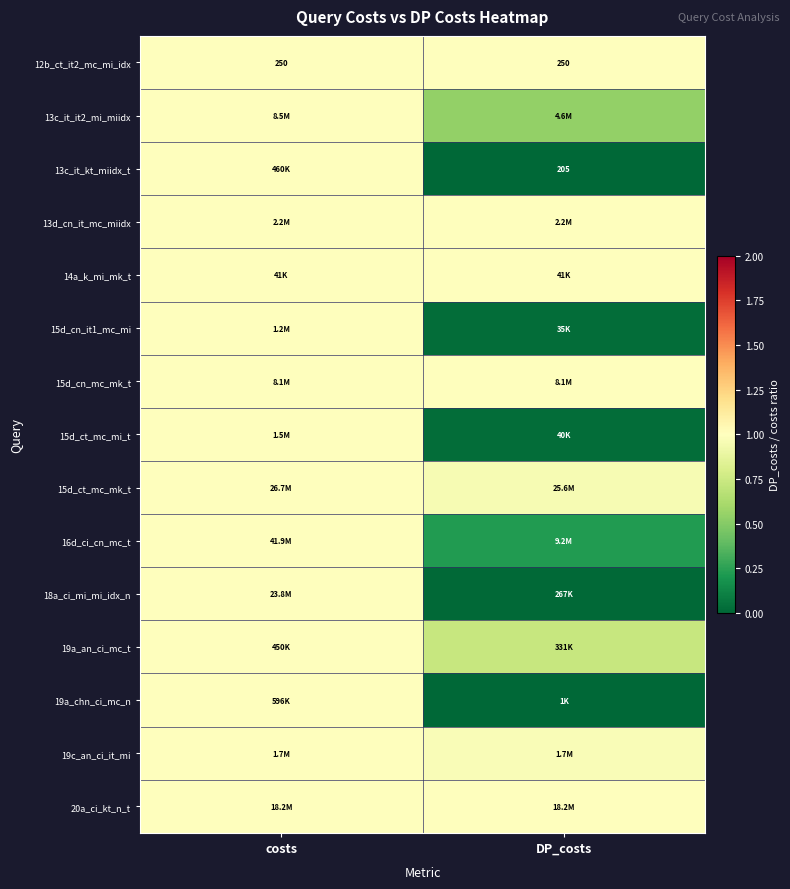

What is the highest value of the 15d_ct_mc_mk_t series?

1.0